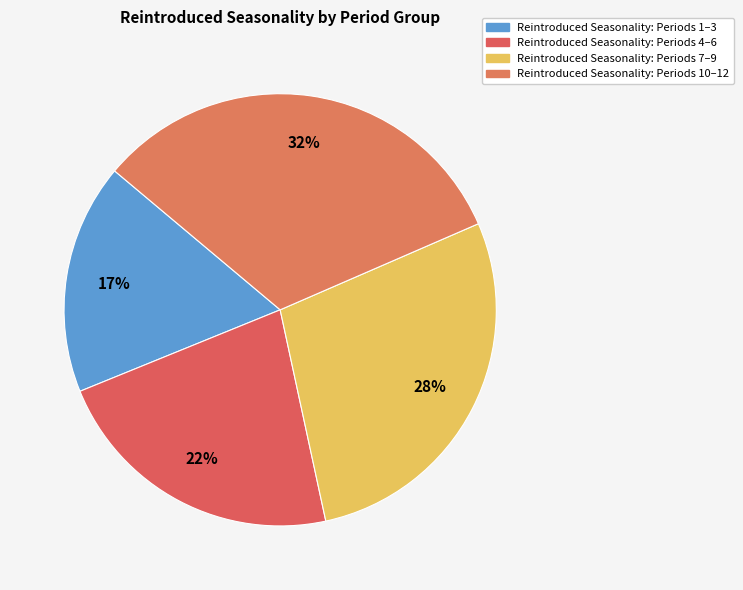

What is the smallest slice in the pie chart?

Period 1